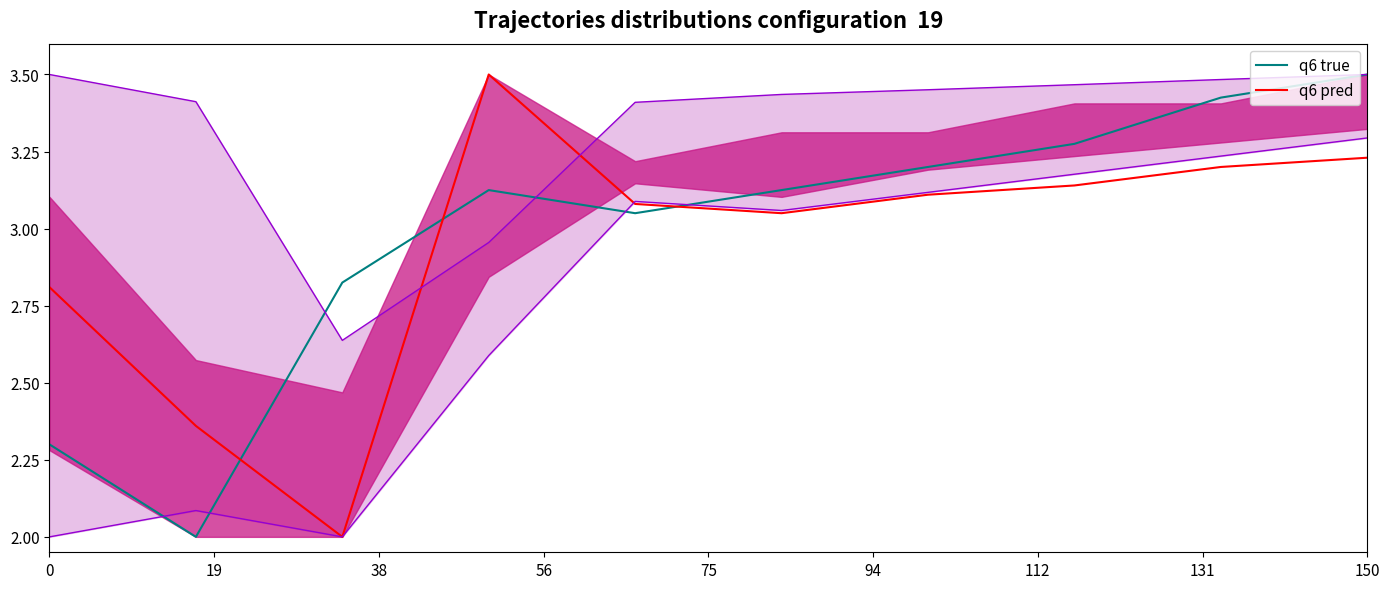

After their last crossing, which series has the higher values: q6 pred or q6 true?

q6 true